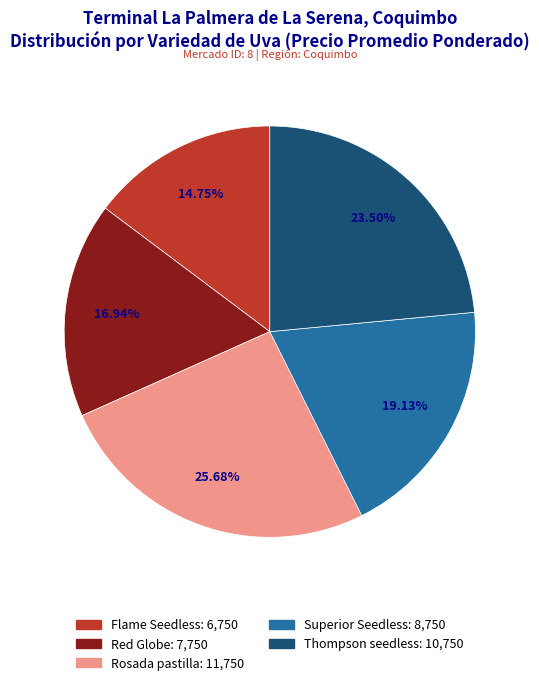

Combined, what portion of the pie is Rosada pastilla and Flame Seedless?

40.4%